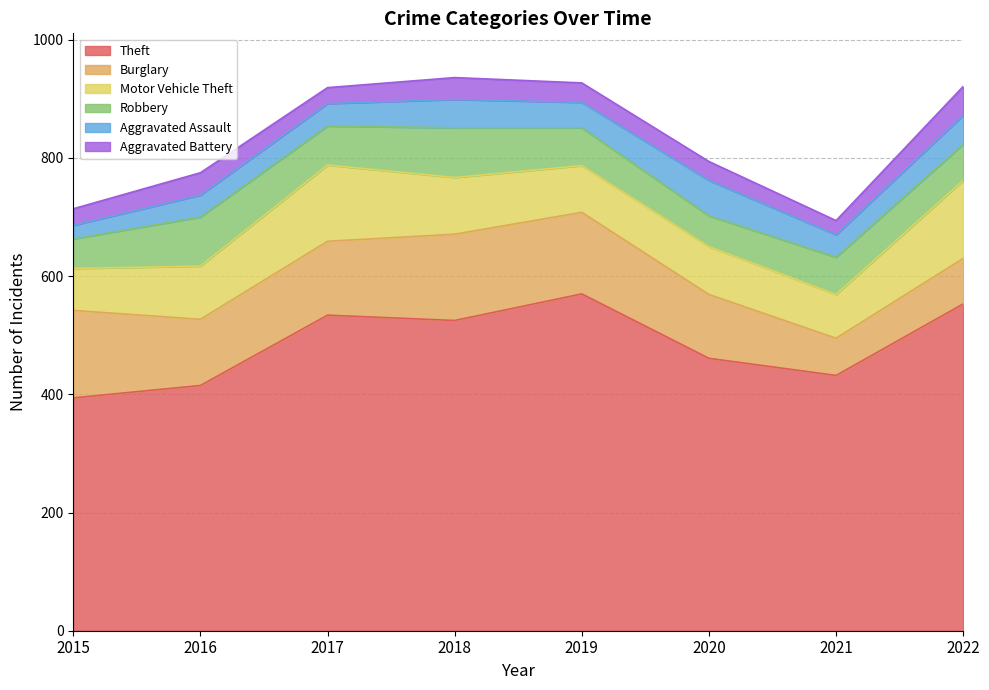

Where is Aggravated Battery nearest to the value 36?

2018